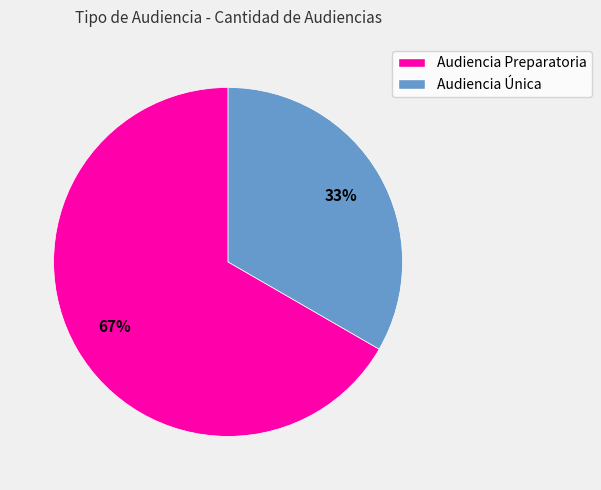

To the nearest percent, what percentage of the pie is Audiencia Preparatoria?

67%